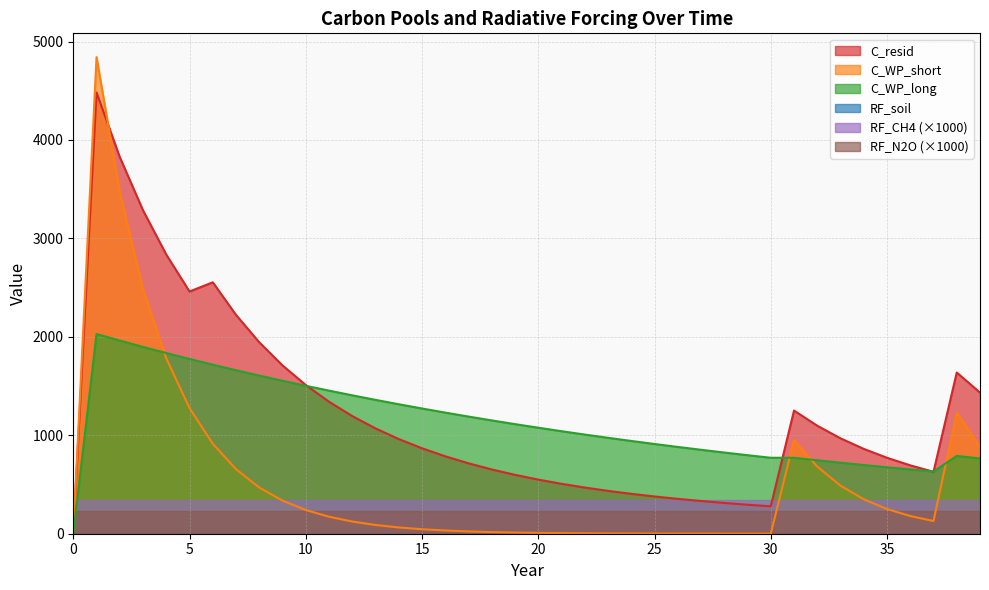

After their last crossing, which series has the higher values: RF_CH4 (×1000) or C_WP_long?

C_WP_long